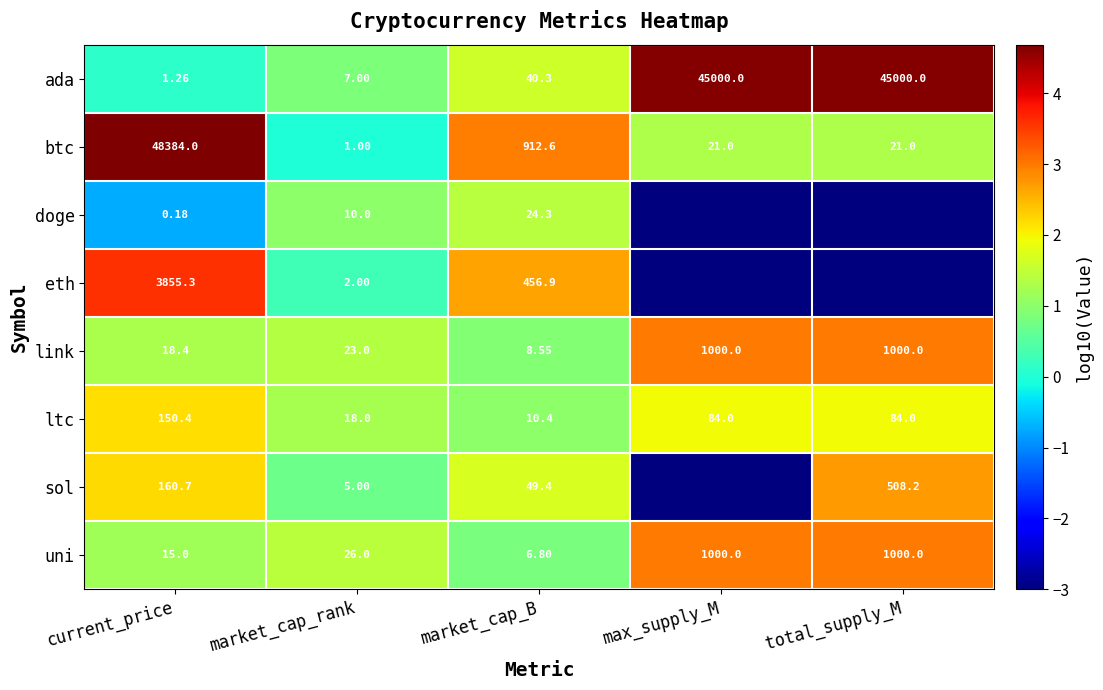

At which category is the sum across all series the highest?

current_price